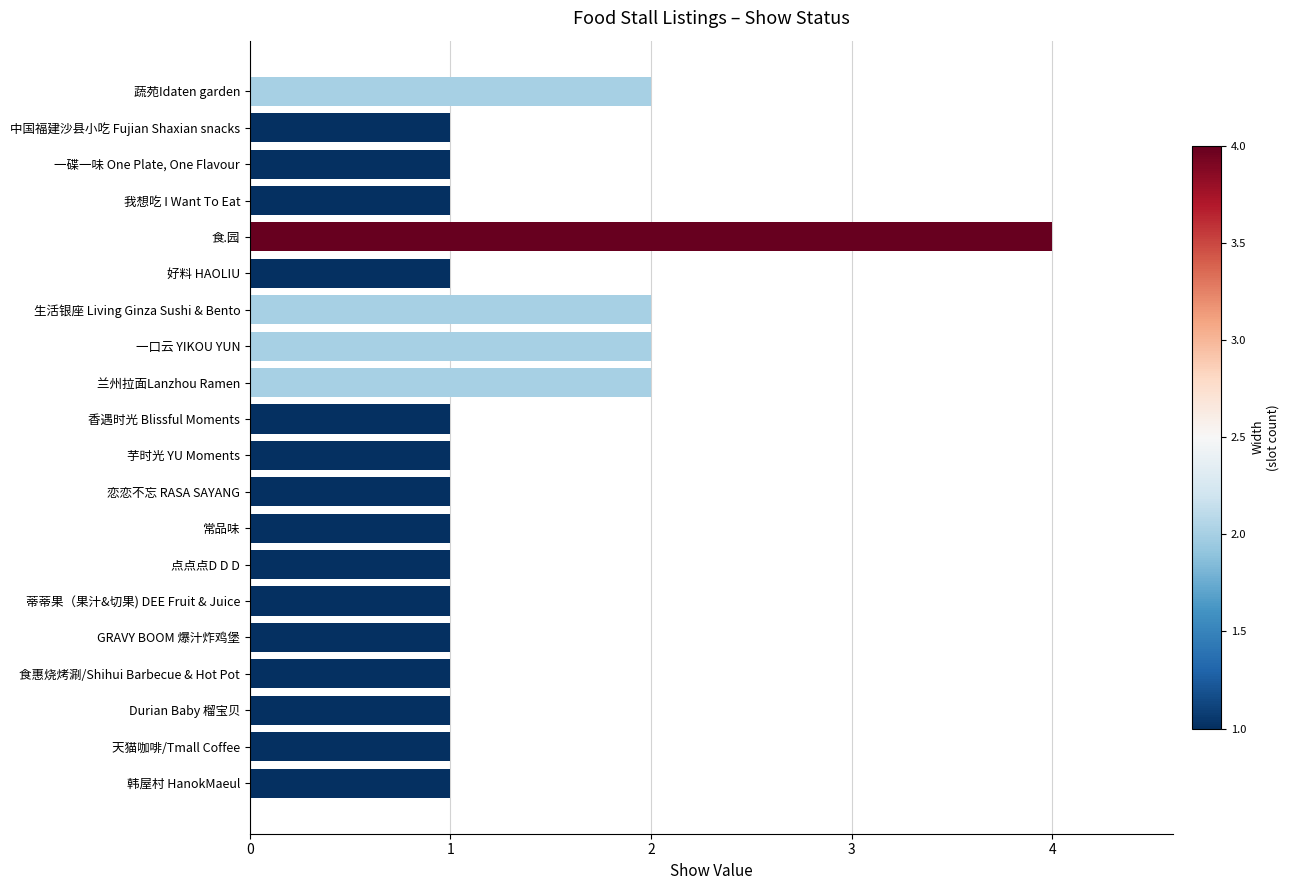

Approximately how many times larger is the value at 中国福建沙县小吃 Fujian Shaxian snacks compared to 香遇时光 Blissful Moments?

1.0